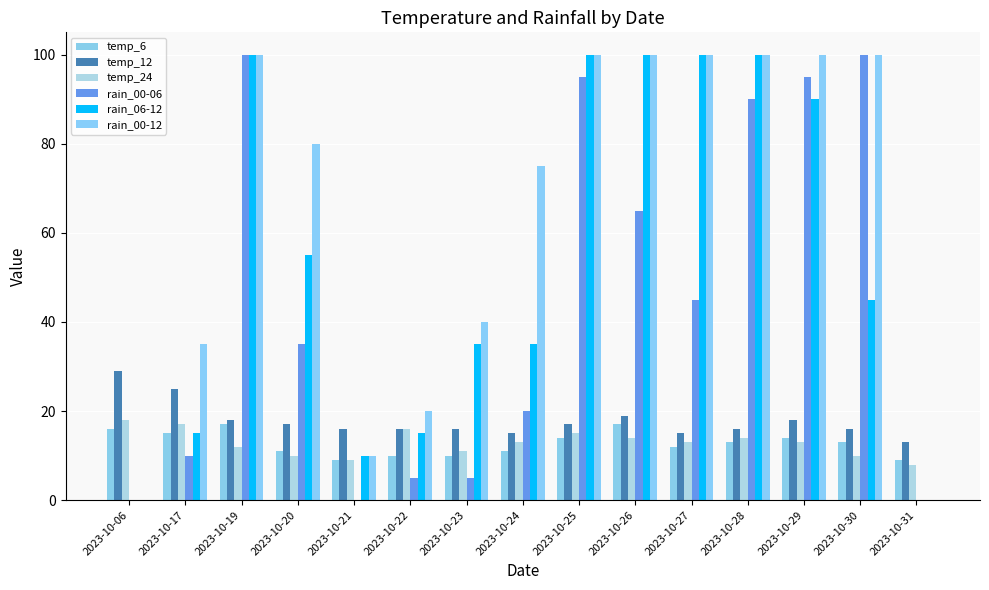

At which label does temp_24 first exceed 13?

2023-10-06